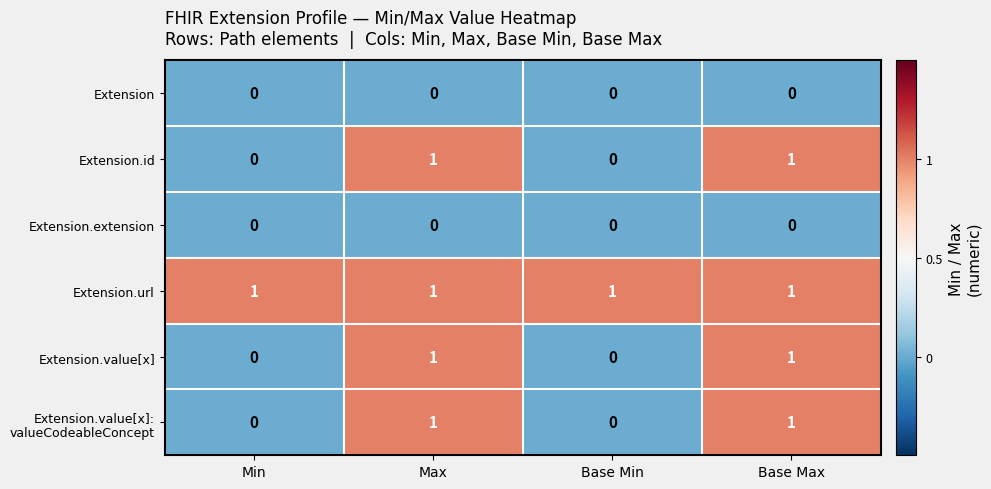

Is it true that Extension.url equals 1 at Max?

True